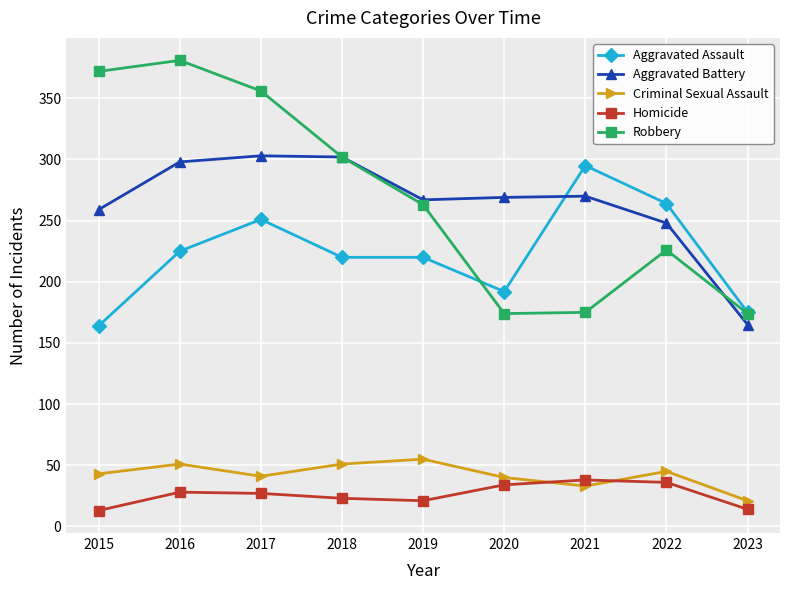

After their last crossing, which series has the higher values: Homicide or Criminal Sexual Assault?

Criminal Sexual Assault